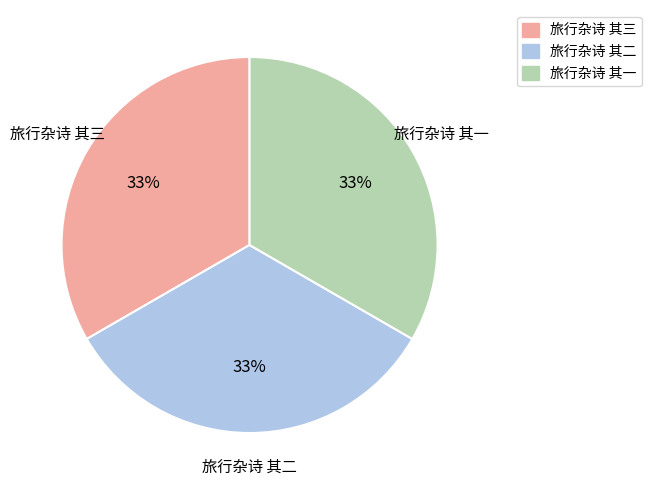

Do 旅行杂诗 其三 and 旅行杂诗 其一 together represent more than half of the pie?

Yes